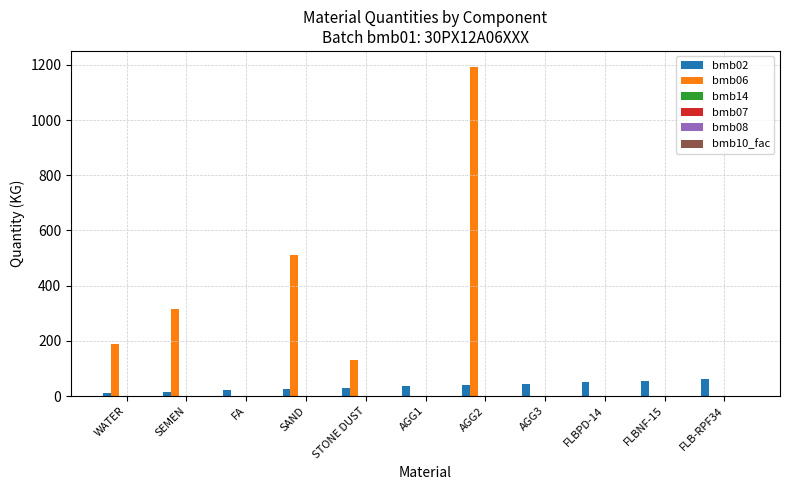

What is the total value across all series at STONE DUST?

163.0